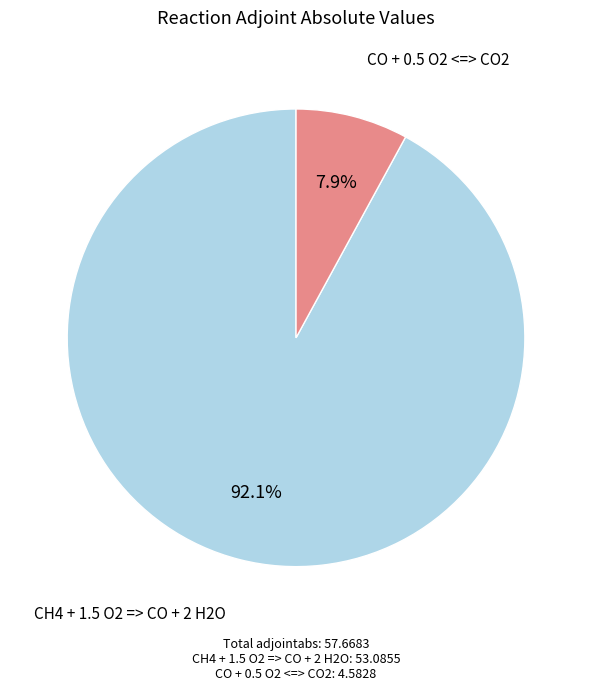

Is there a majority slice in this chart?

Yes